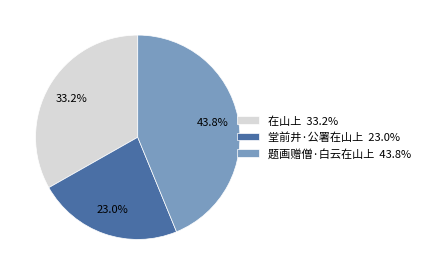

To the nearest percent, what is the difference between the largest and smallest slice percentages?

21%